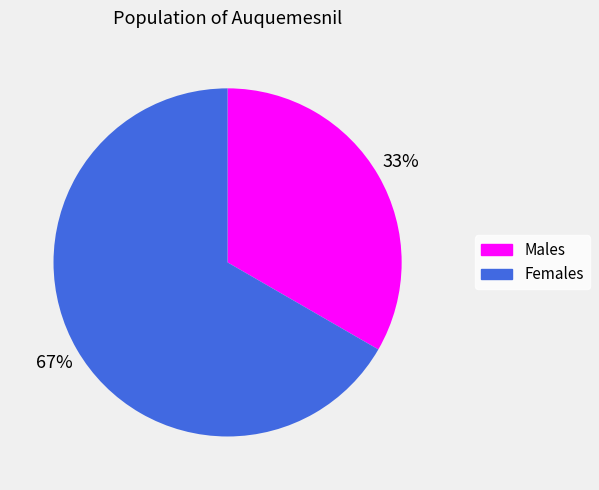

What is the largest slice in the pie chart?

Females